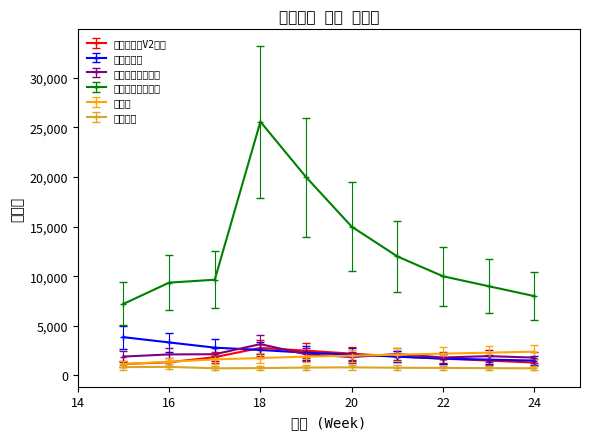

What are all the series names shown in the legend?

버킷디워커V2에어, 조거플렉스, 디스커버리레깅스, 디스커버리반팔티, 슬링백, 조거팬츠